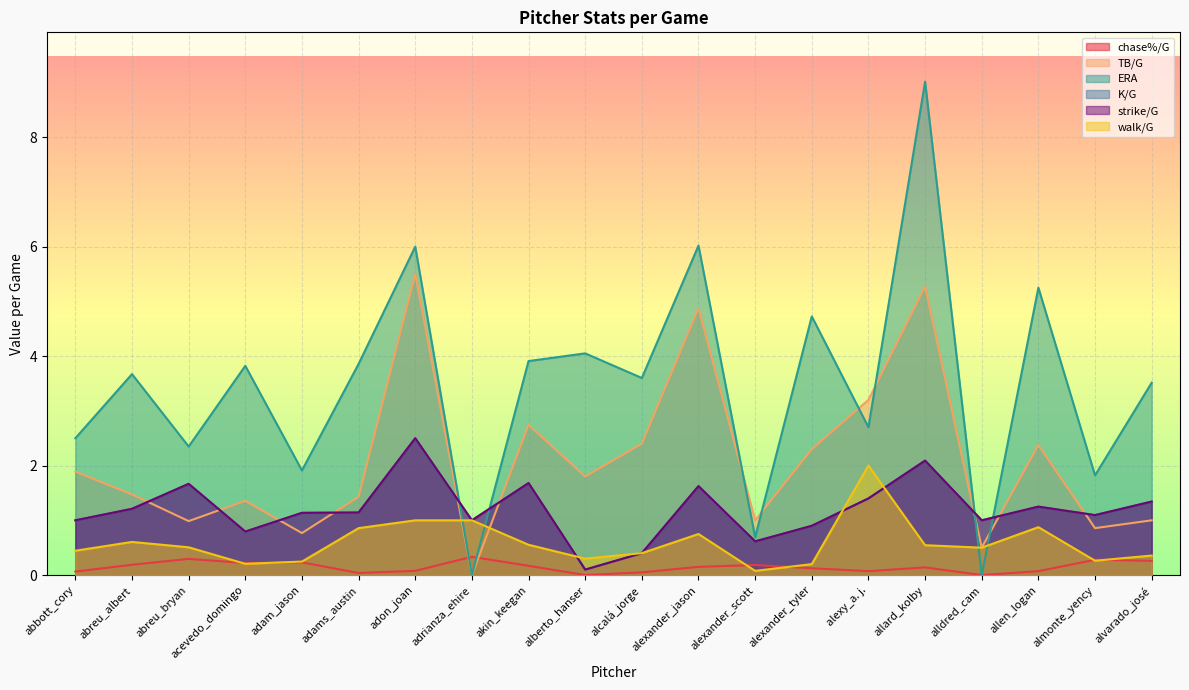

Which series has the widest spread of values?

ERA